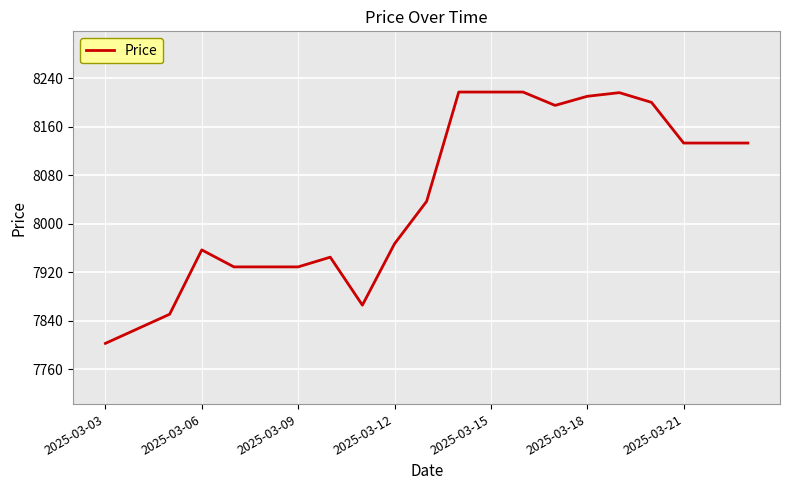

What is the sum of all values?

168911